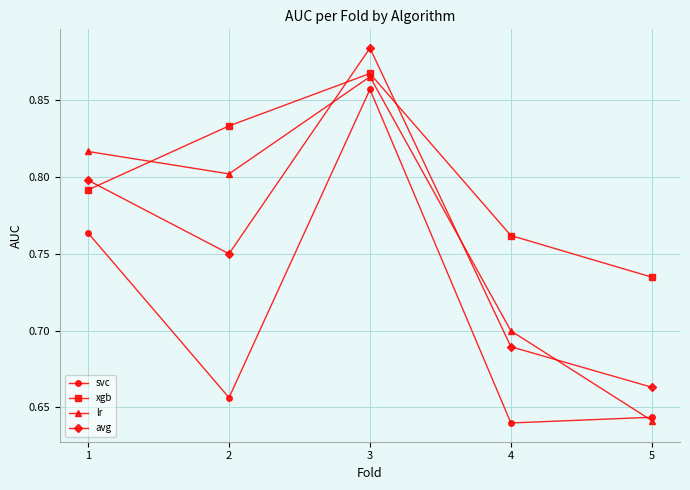

At which category is the sum across all series the highest?

3